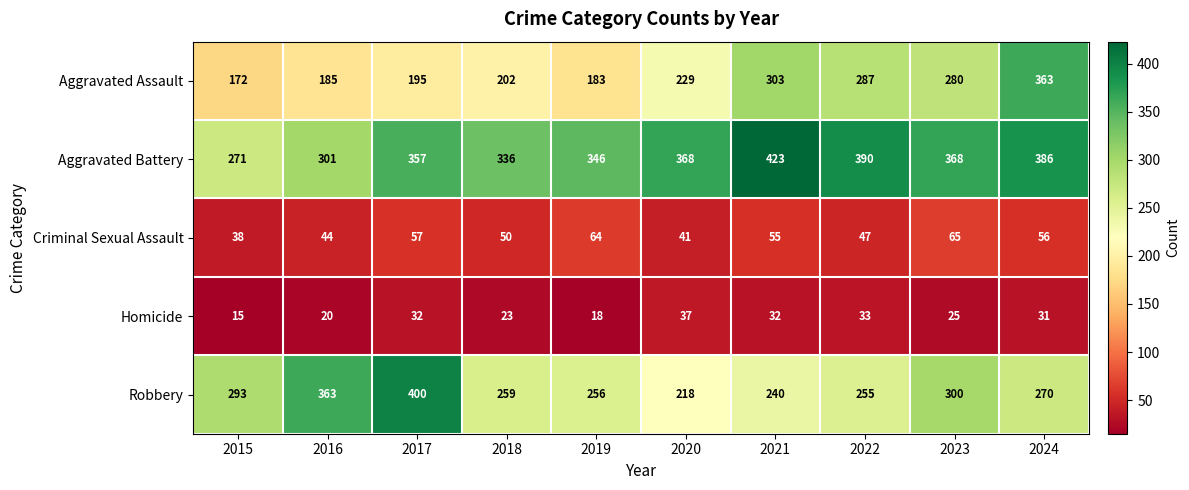

At which label is Homicide closest to 26?

2023